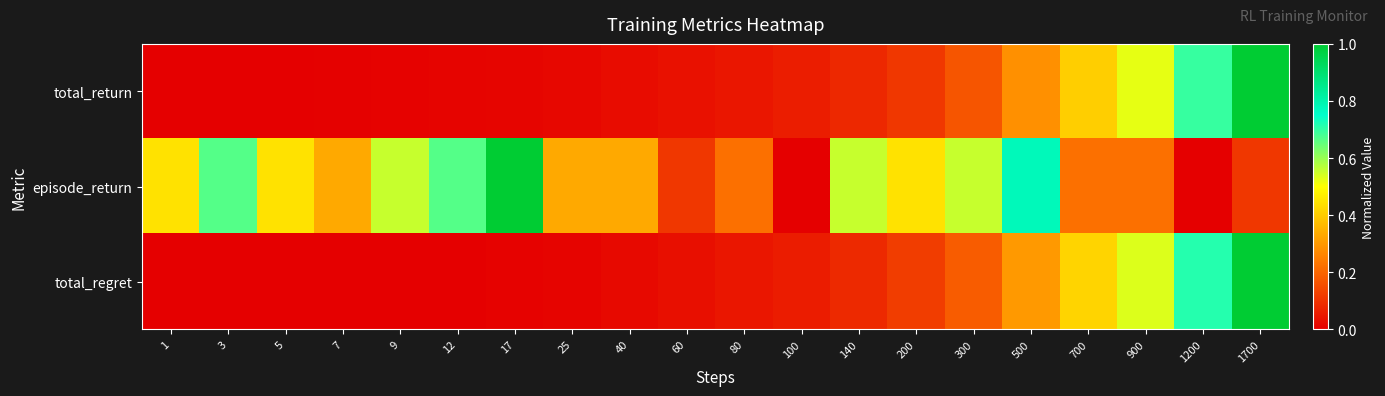

Which series has the largest range (max minus min)?

total_return